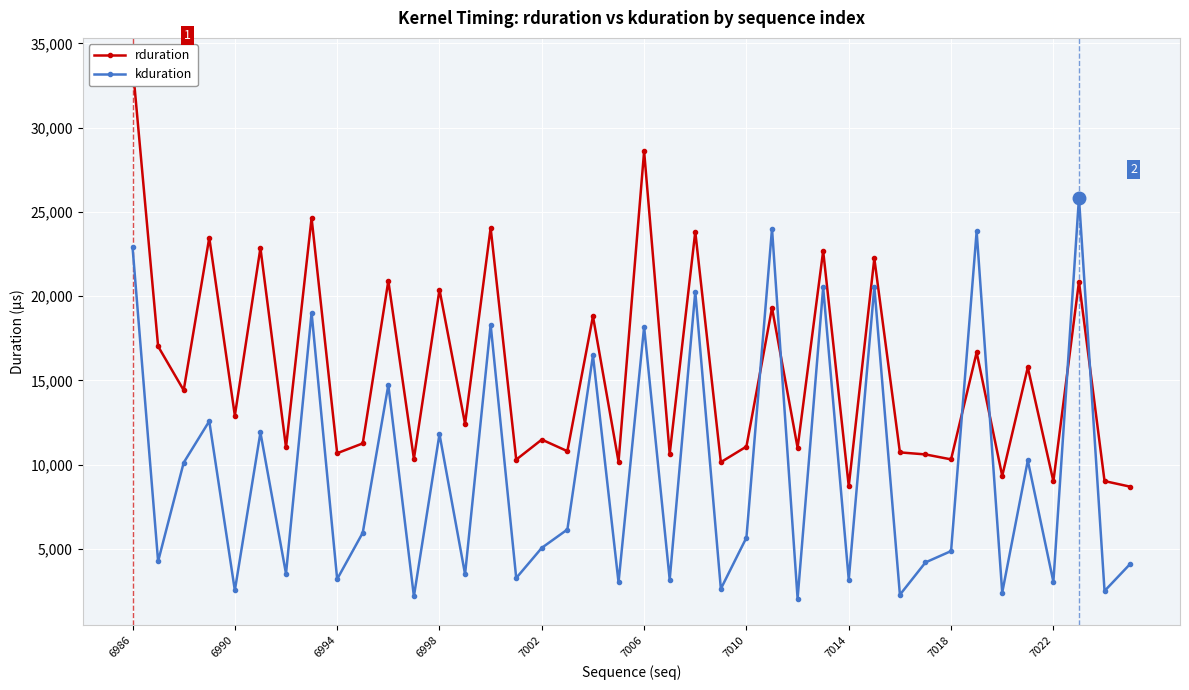

How many lines are shown in the chart?

2